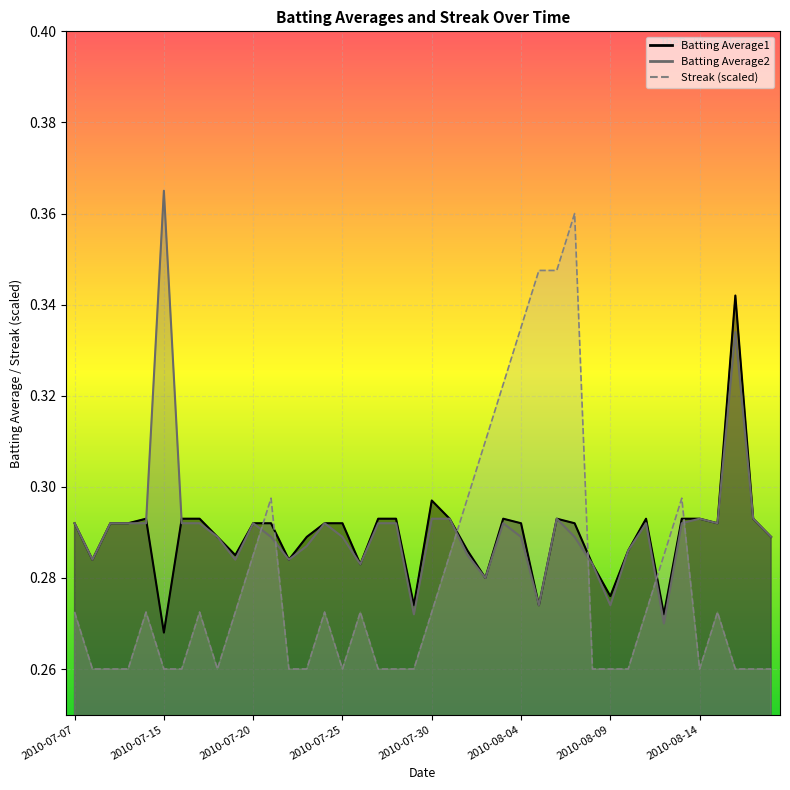

True or false: Streak and Batting Average1 intersect in this chart.

True